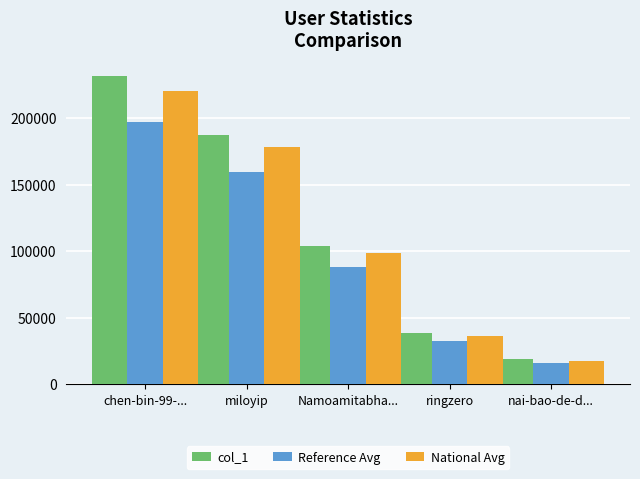

The value of Reference Avg at ringzero is 13610. True or false?

False